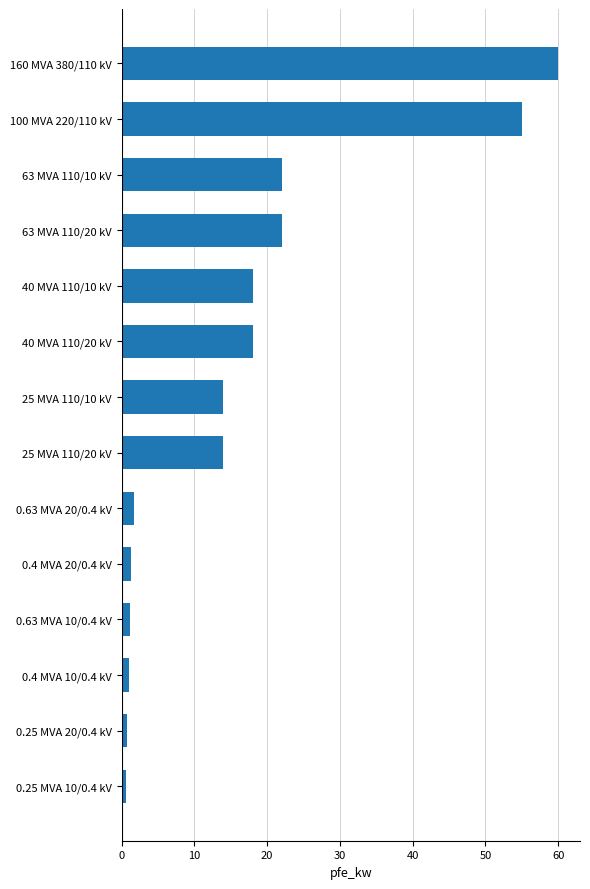

At which category does the chart reach its peak across all series?

160 MVA 380/110 kV